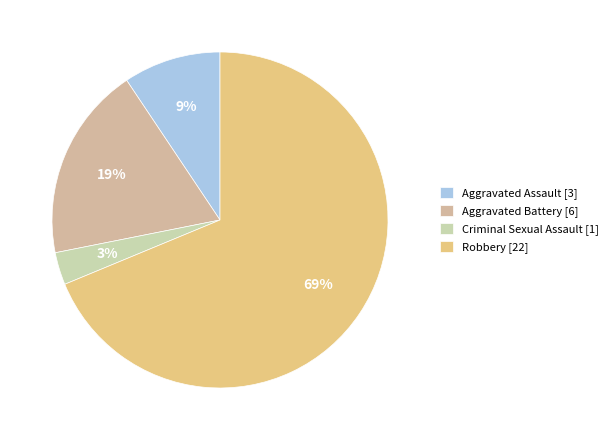

Count the number of slices in the pie.

4